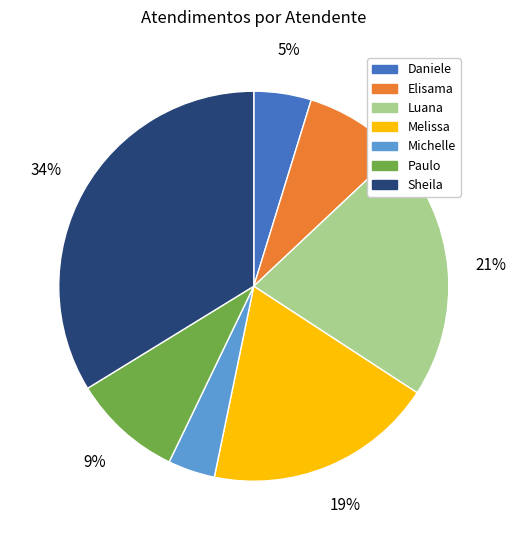

To the nearest percent, what is the difference between the largest and smallest slice percentages?

30%